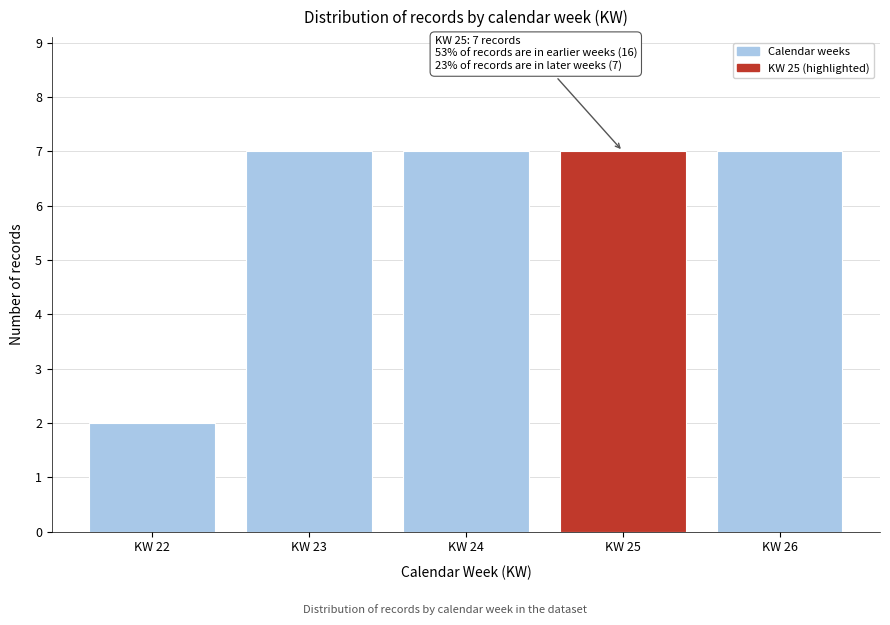

Reading left to right, list all the values displayed in this chart.

2	7	7	7	7